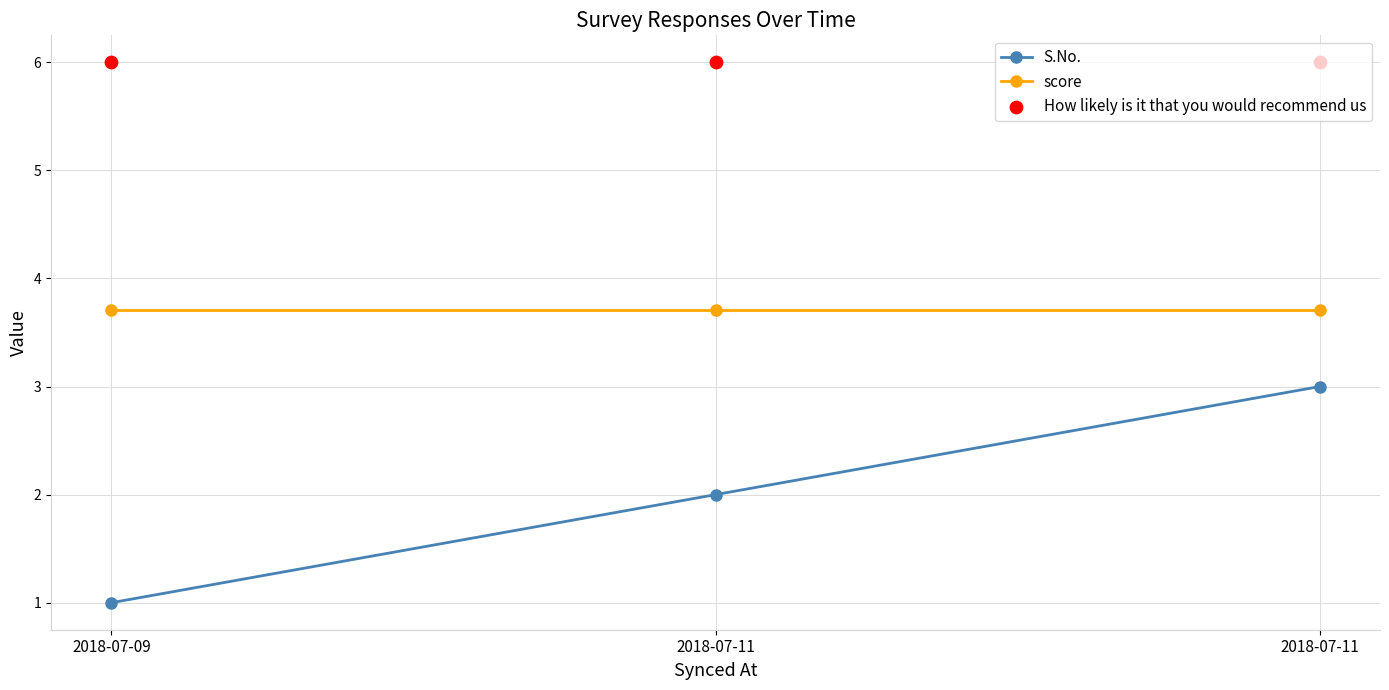

At which category is the sum across all series the highest?

2018-07-11